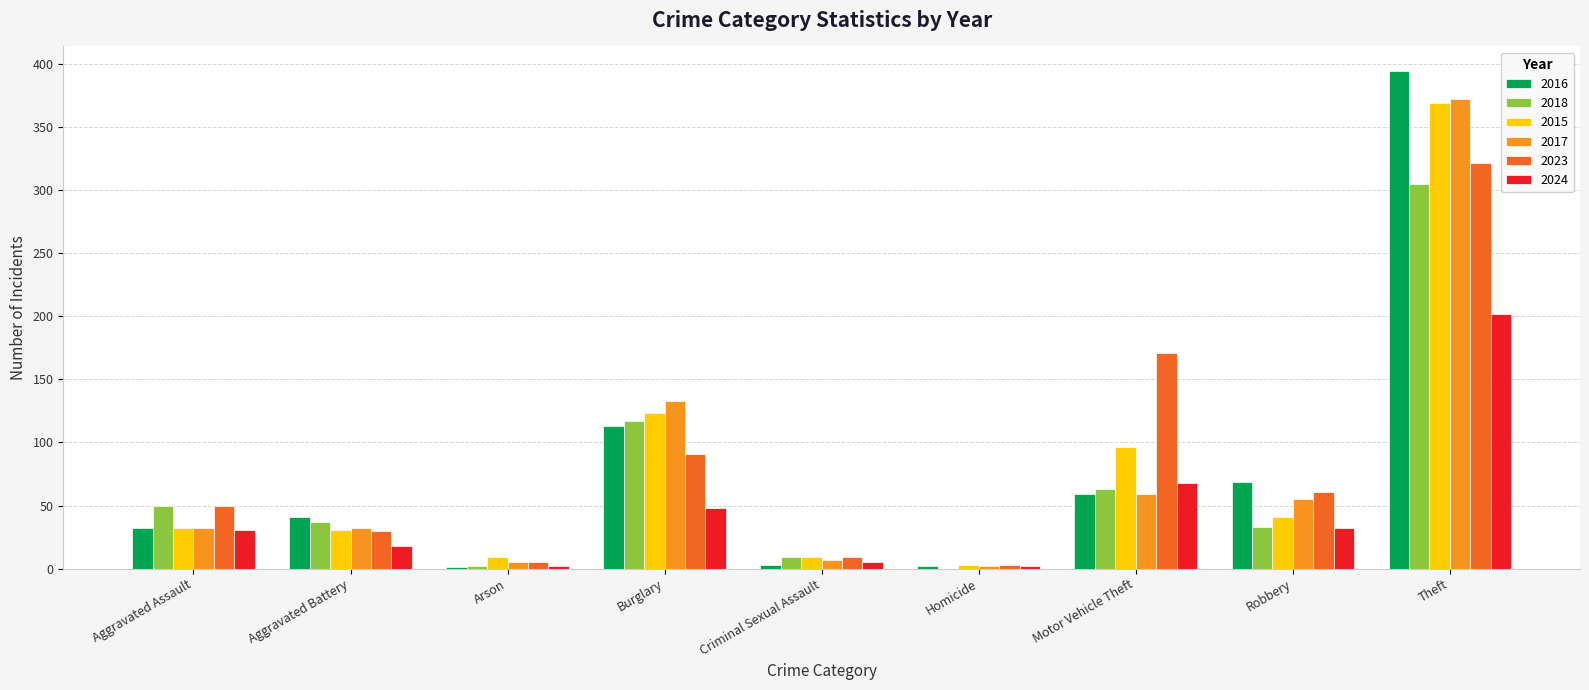

The 2016 series shows 113 at Burglary. True or false?

True